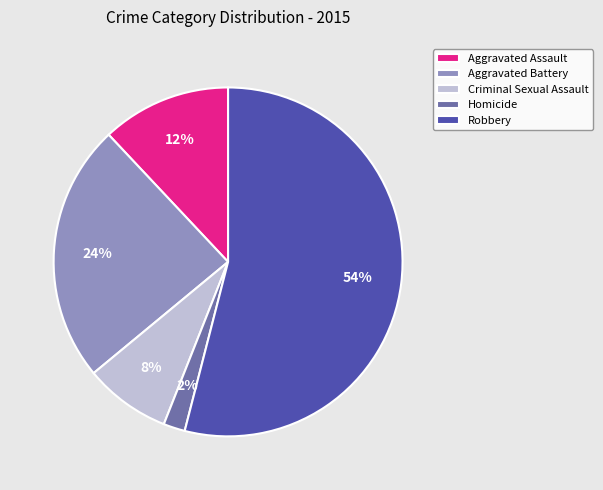

Is it true that Aggravated Battery is 29% of the pie?

False